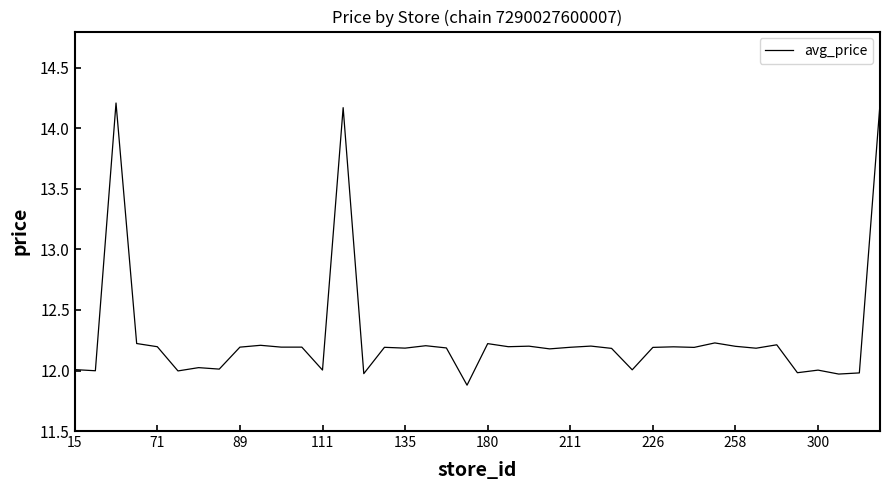

What is the greatest value displayed?

14.2